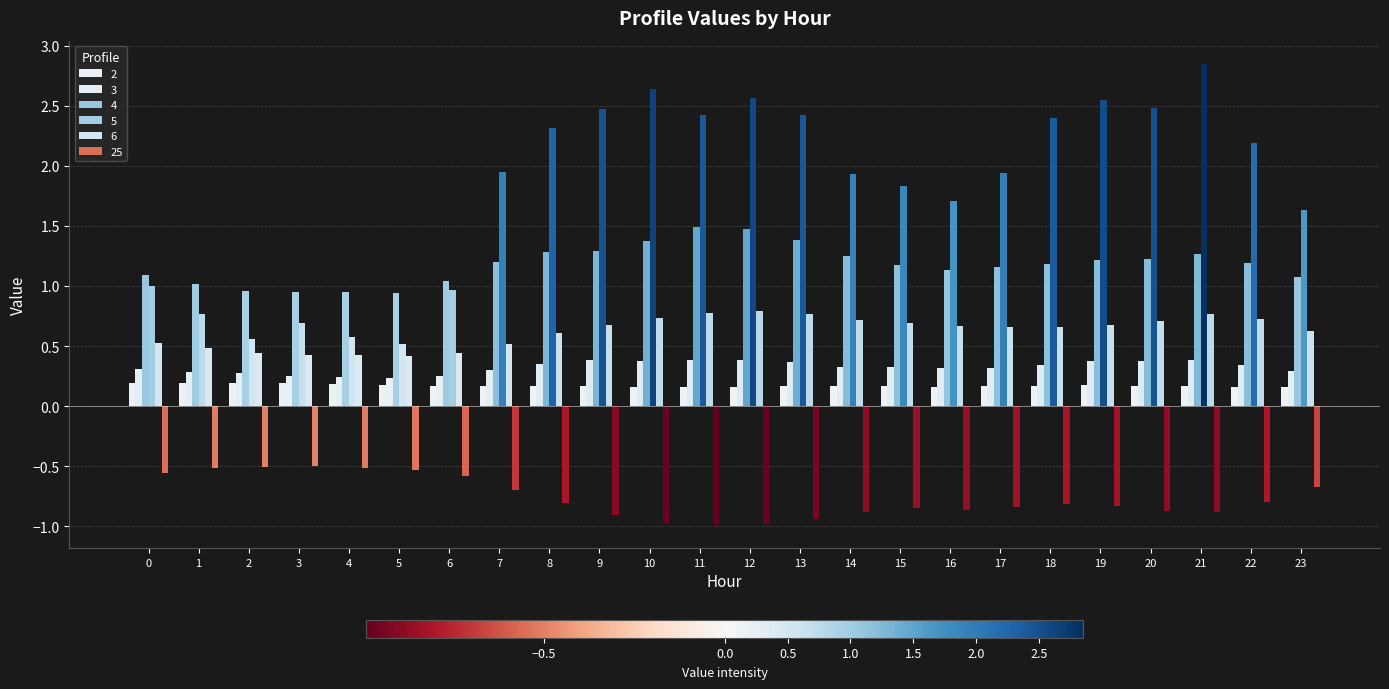

List the series in order of their peak value, lowest first.

25, 2, 3, 6, 4, 5